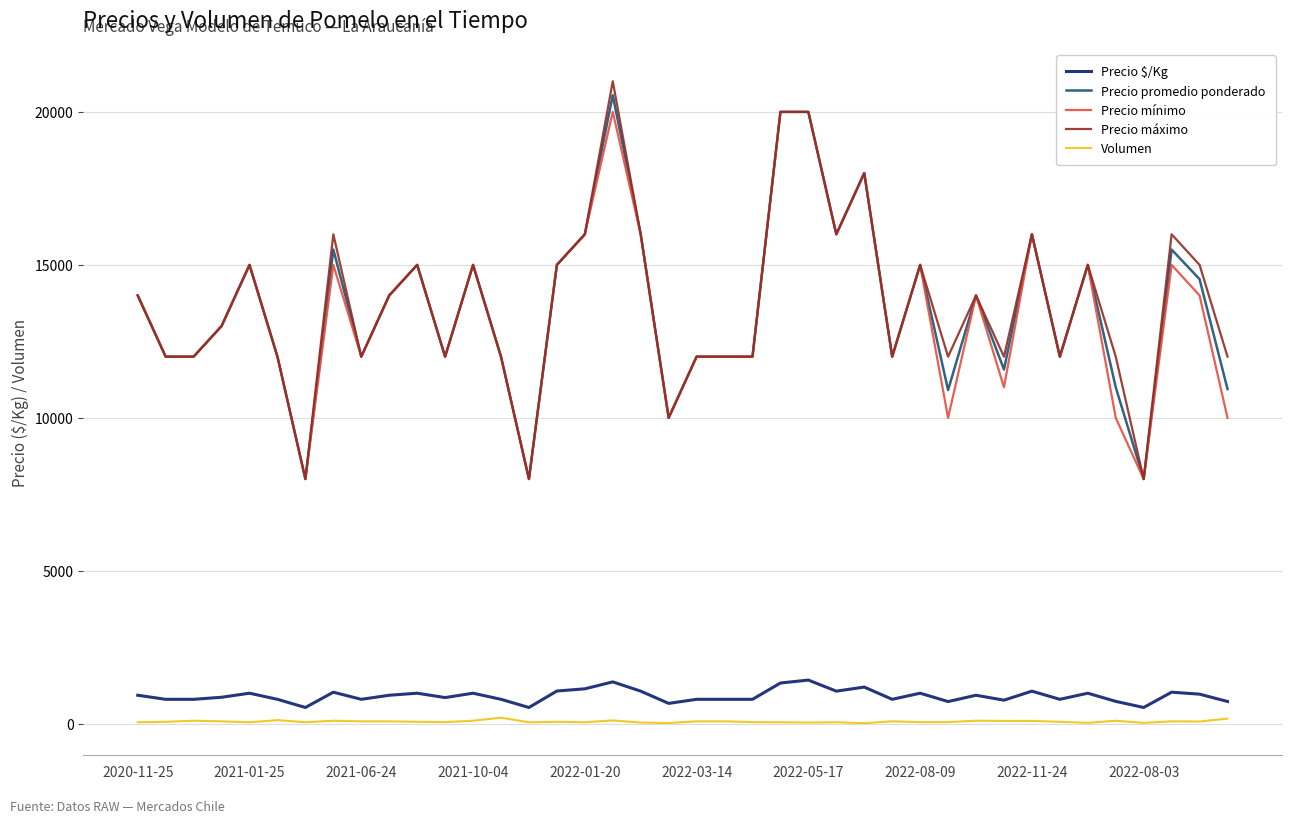

Which series has the largest range (max minus min)?

Precio máximo